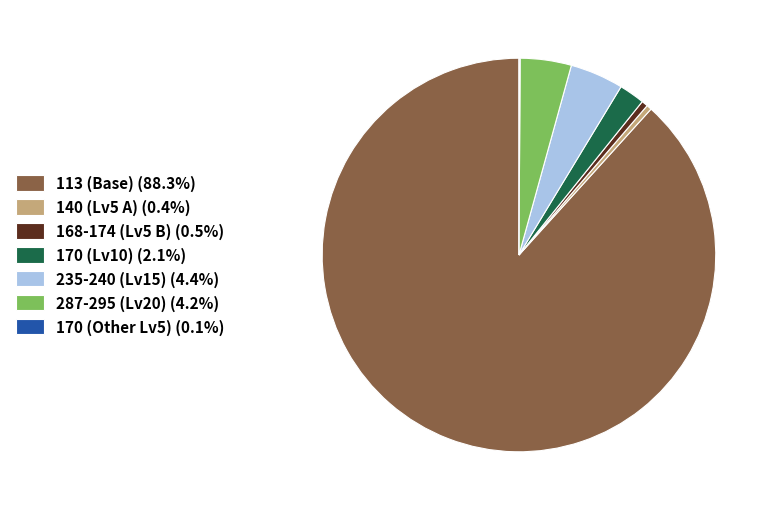

Combined, do 235-240 (Lv15) (4.4%) and 170 (Lv10) (2.1%) account for over 50%?

No